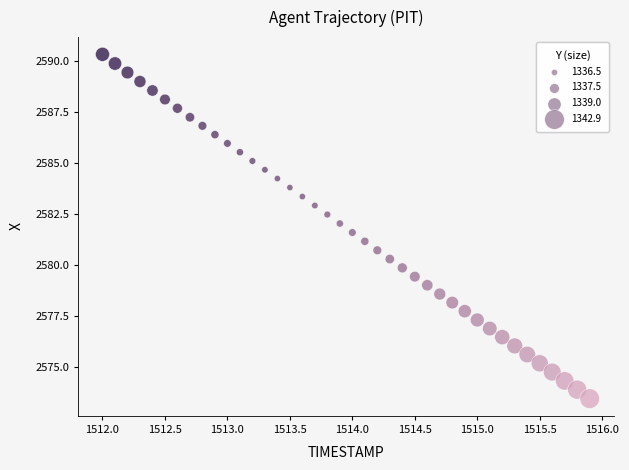

What is the range of X values (max minus min)?

3.9